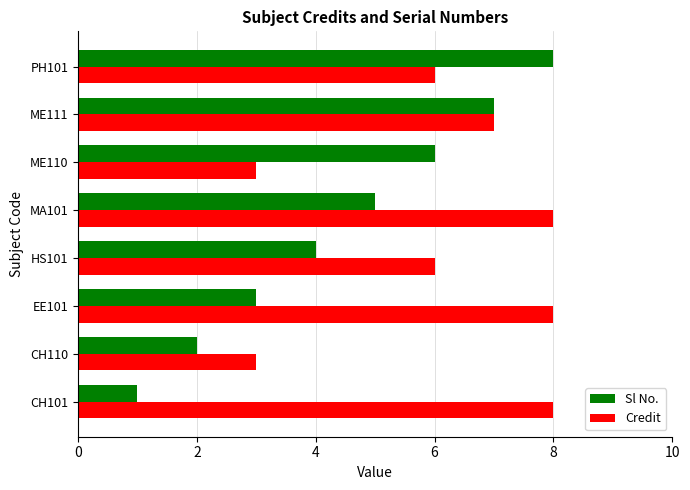

What is the difference between the maximum and second lowest values in the Credit series?

5